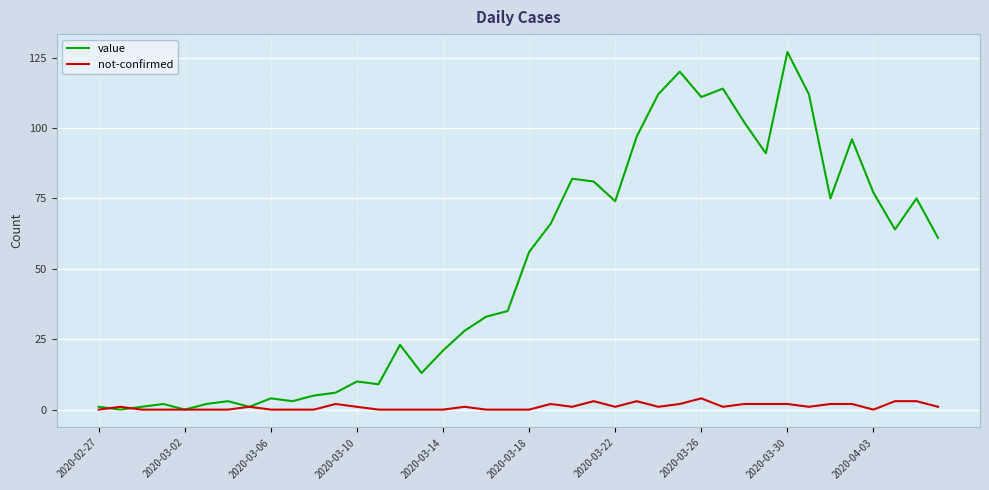

Which series has the largest total across all categories?

value